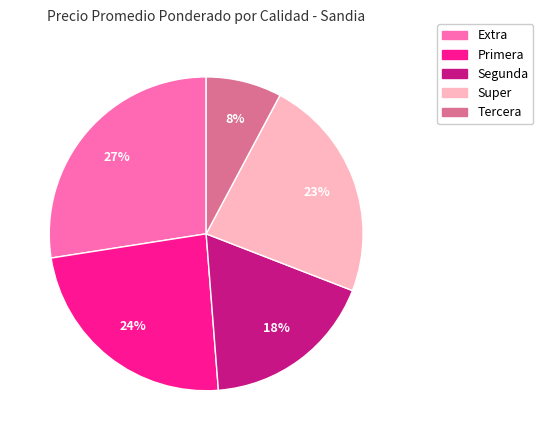

To the nearest percent, what is the average slice percentage?

20%